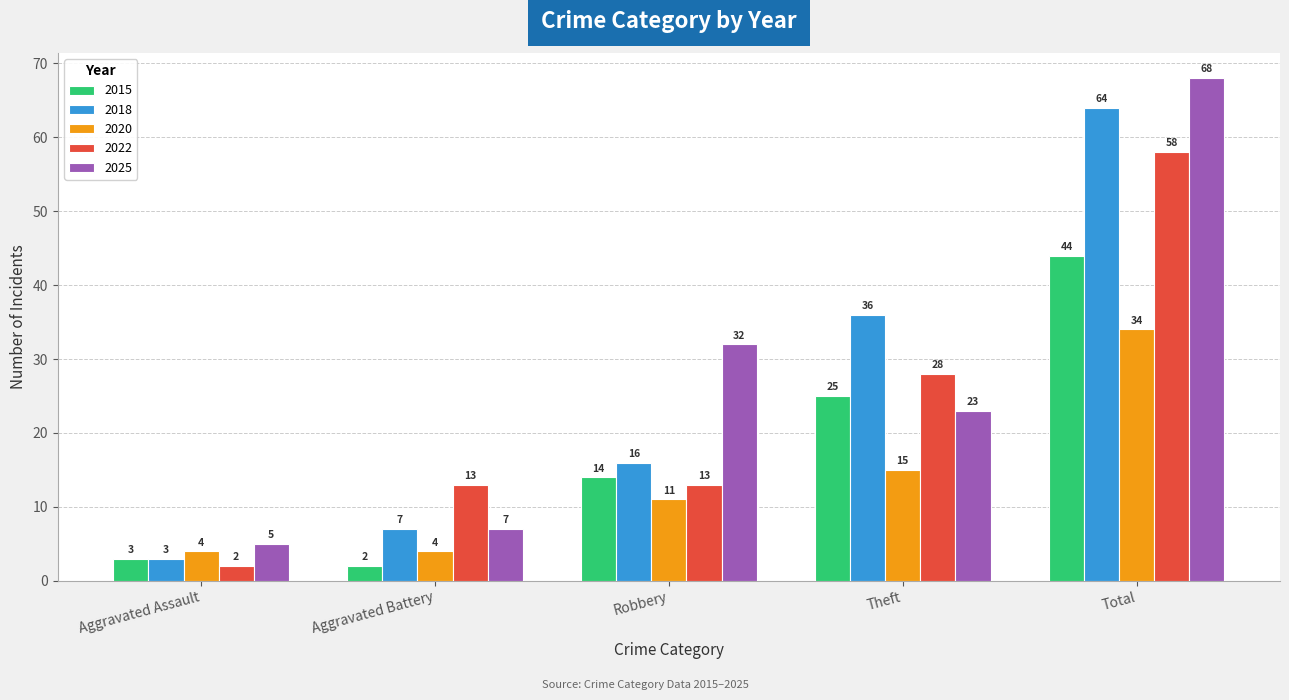

What is the spread (max minus min) of values at Robbery?

21